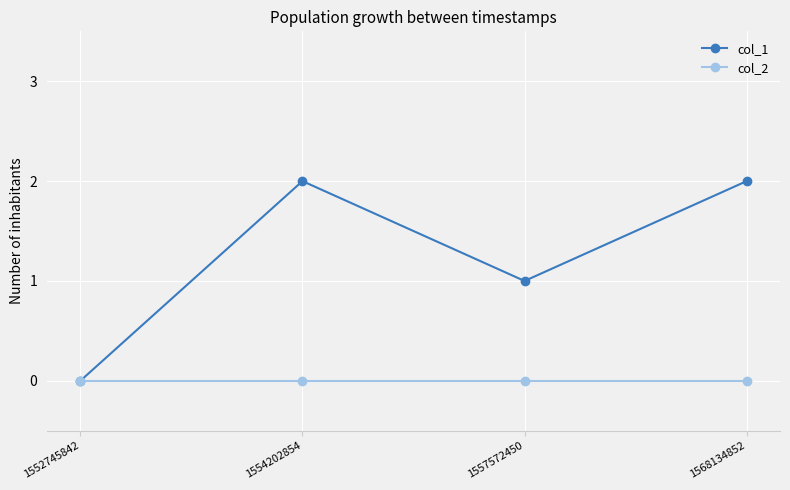

Reading left to right, what are all the values shown in this chart?

col_1: 0	2	1	2
col_2: 0	0	0	0